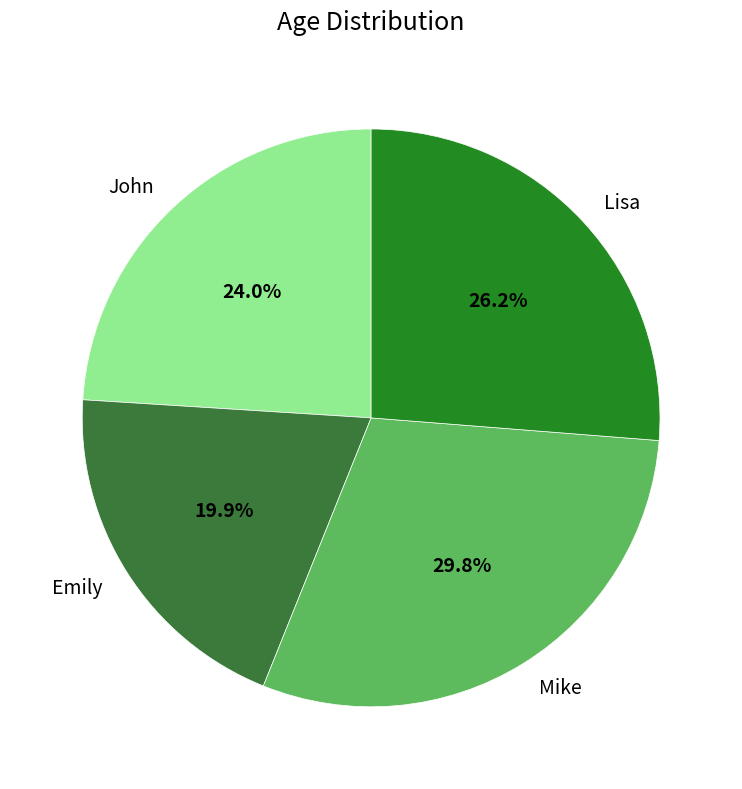

What percentage is NOT represented by John?

76.0%